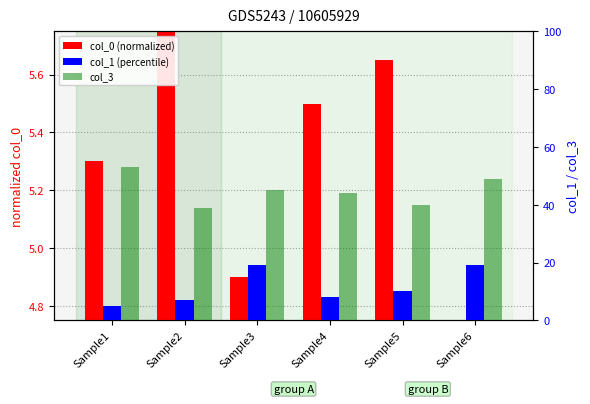

Where is col_3 nearest to the value 46?

Sample3